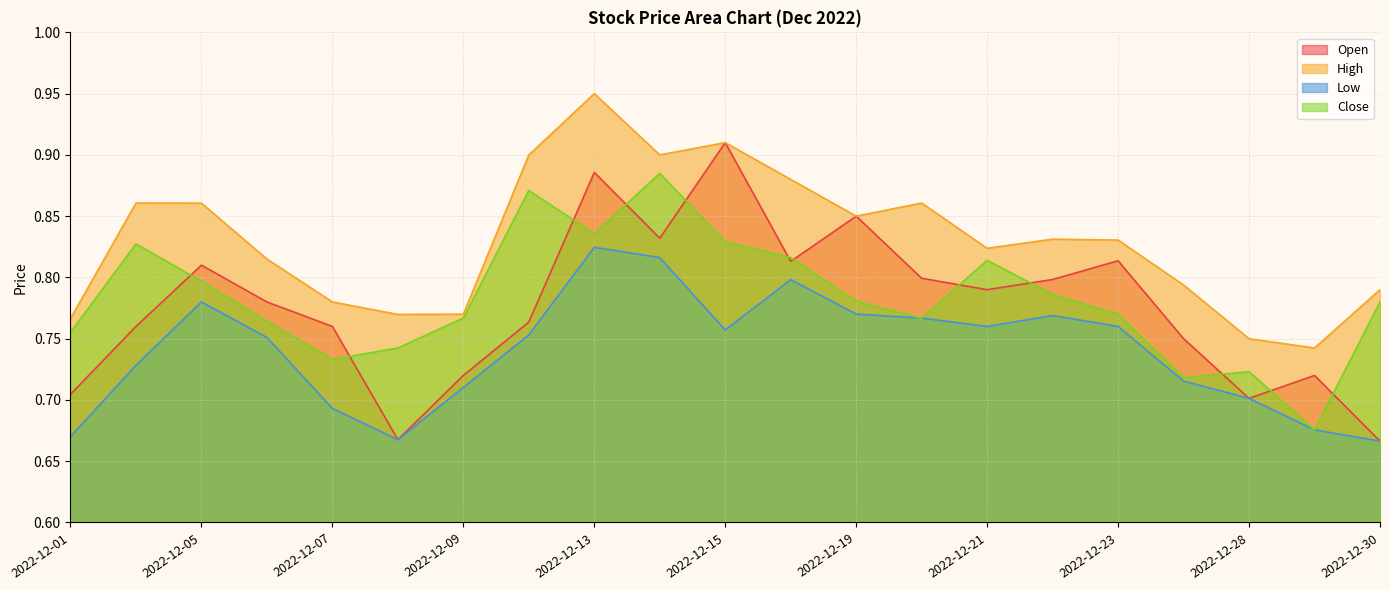

Which has a higher value, 2022-12-27 or 2022-12-20?

2022-12-20